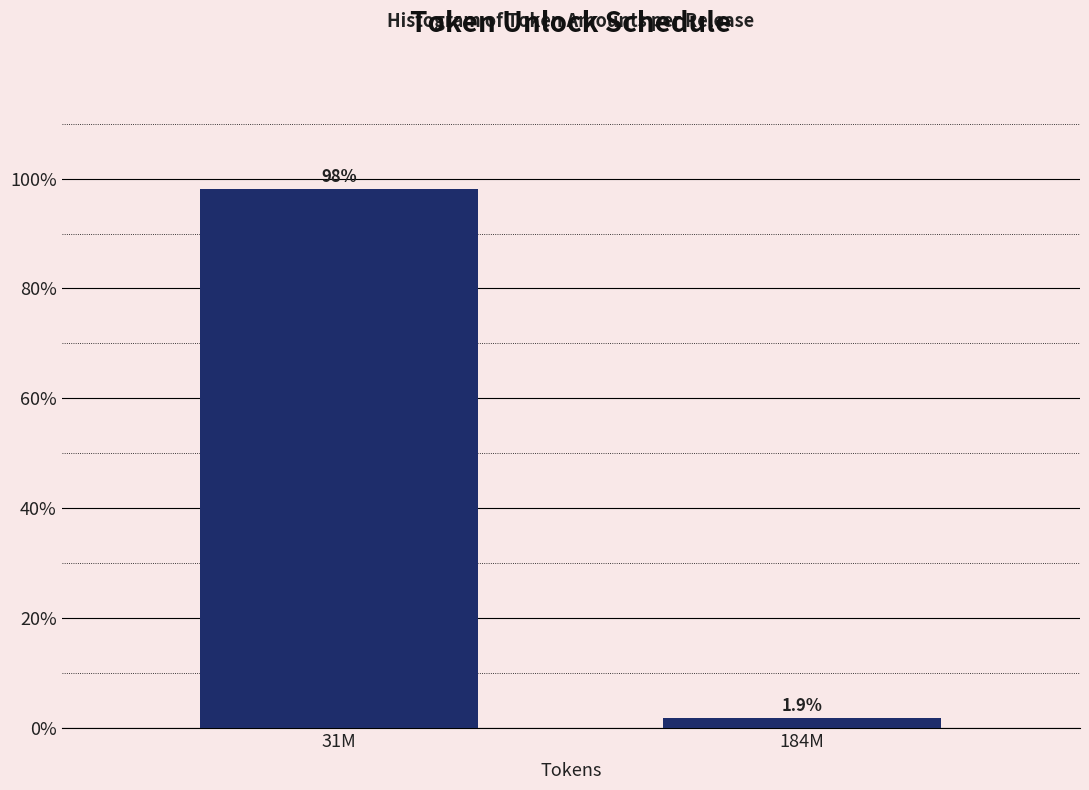

Reading right to left, list all the values displayed in this chart.

184M=1.9	31M=98.1